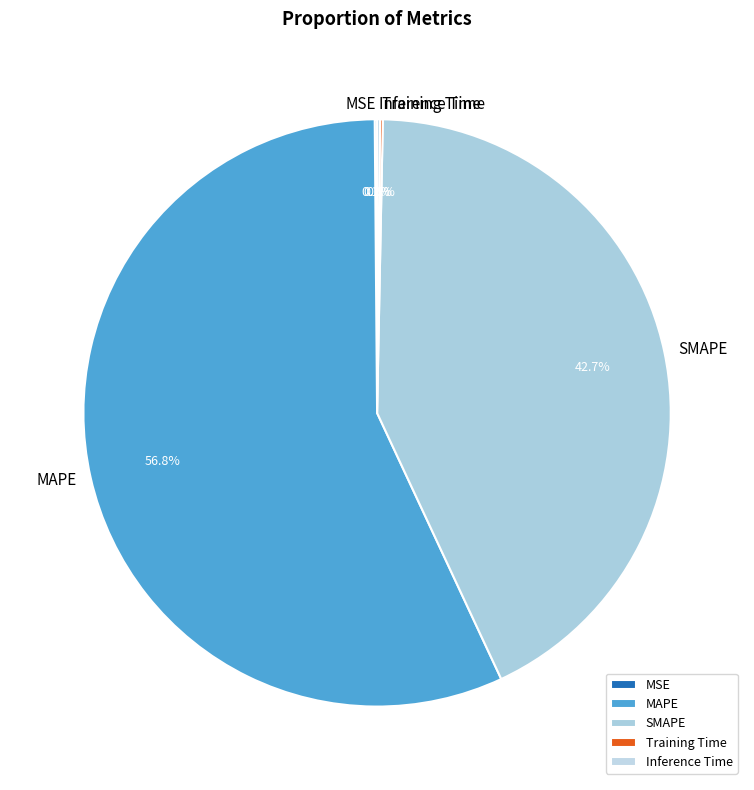

What percentage is NOT represented by MAPE?

43.2%